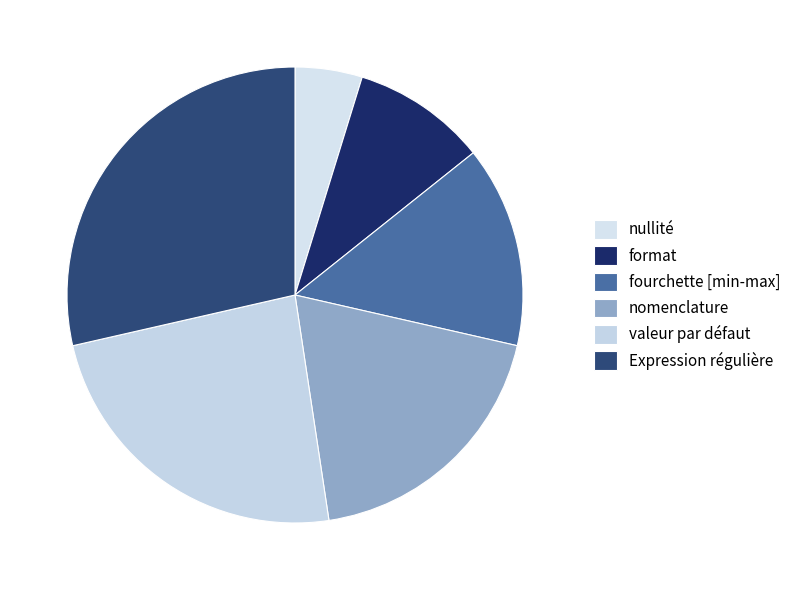

How many slices are in this pie chart?

6